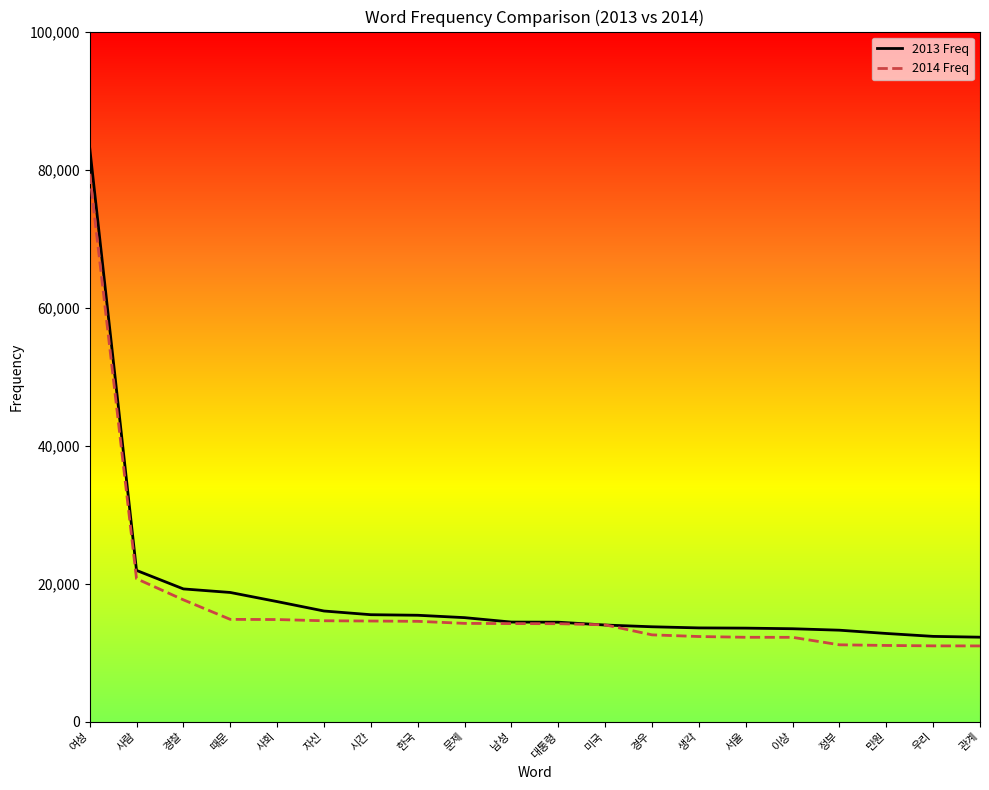

What is the average value of the 2014 Freq series?

17095